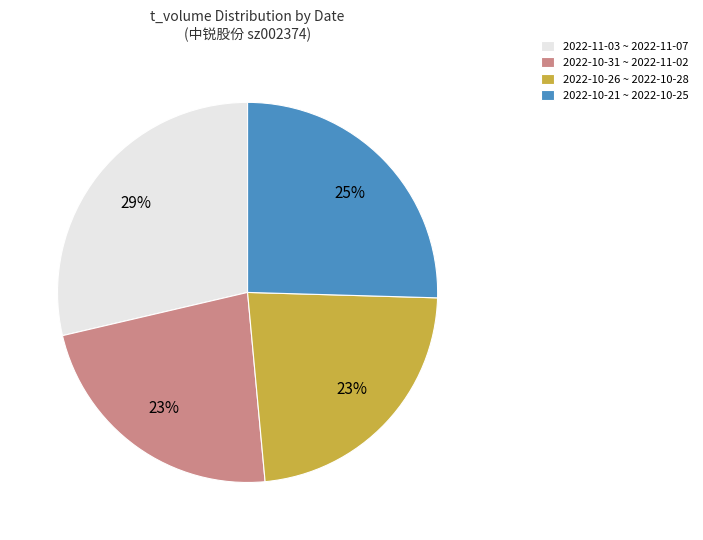

How many segments does this pie chart have?

4